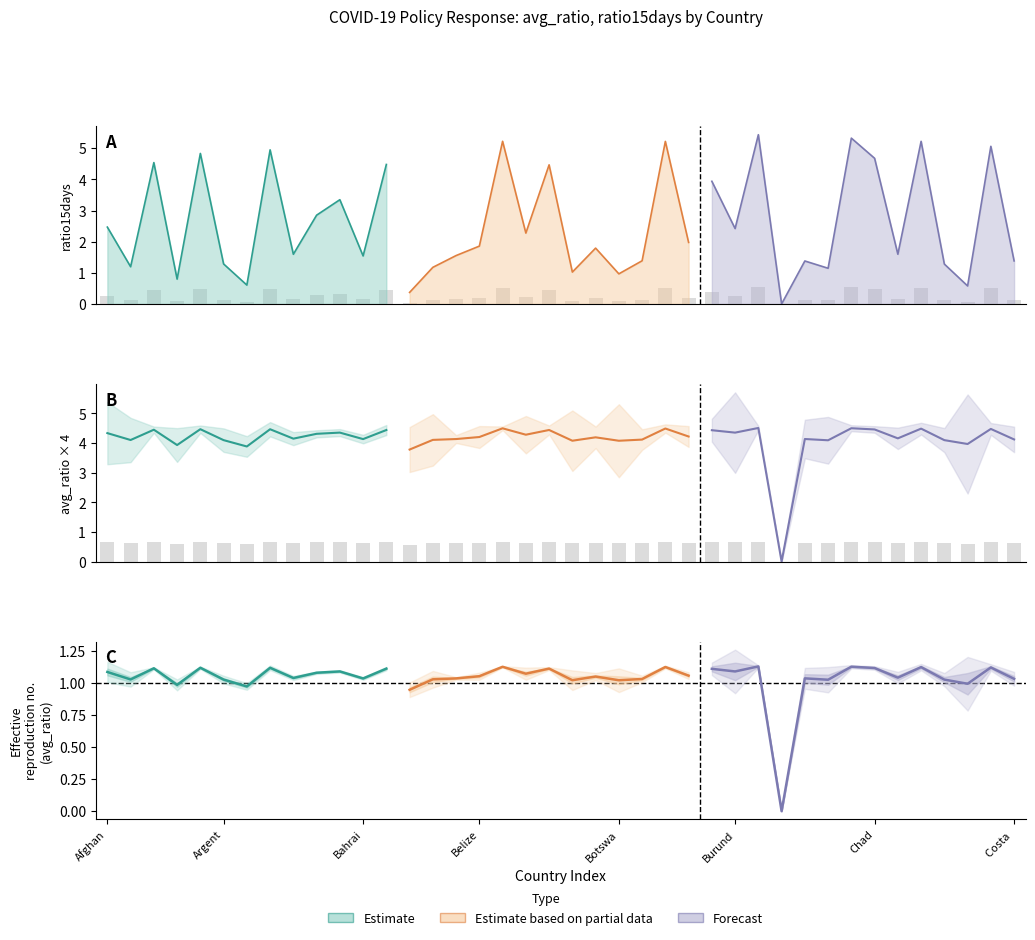

What is the value of the avg_ratio bar at the 25th from the left?

0.7